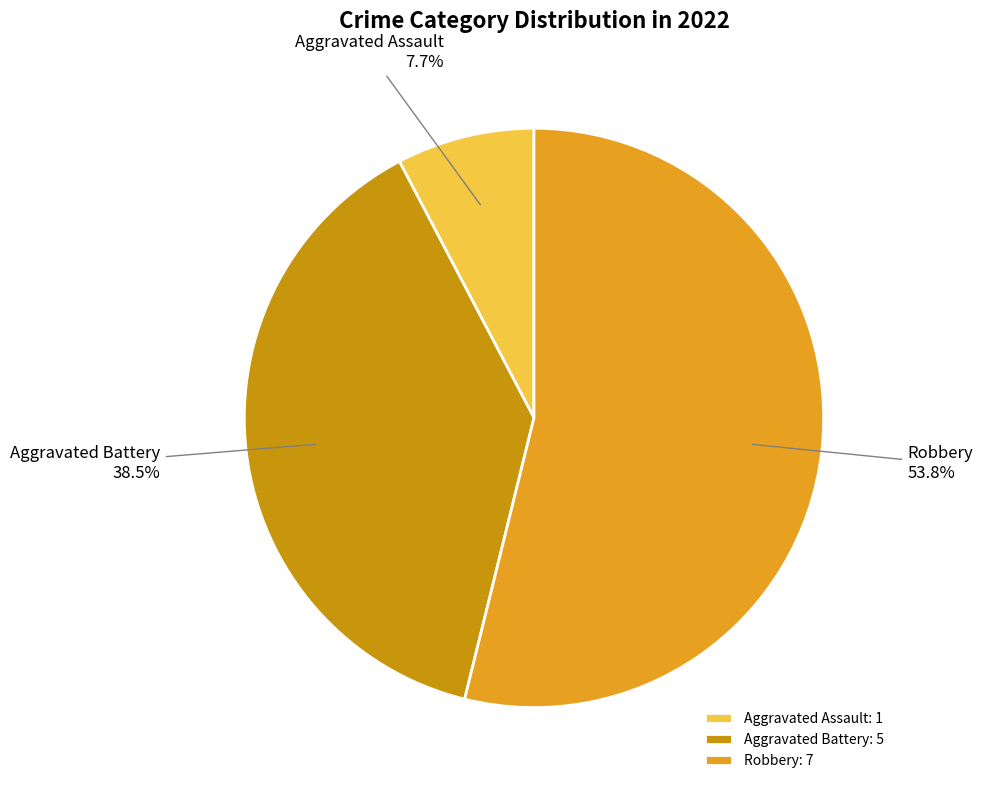

Rank the categories by value from lowest to highest.

Aggravated Assault, Aggravated Battery, Robbery